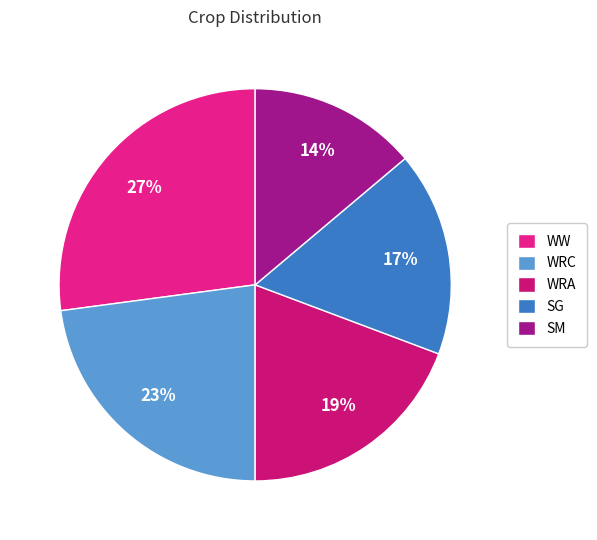

What is the smallest slice in the pie chart?

SM